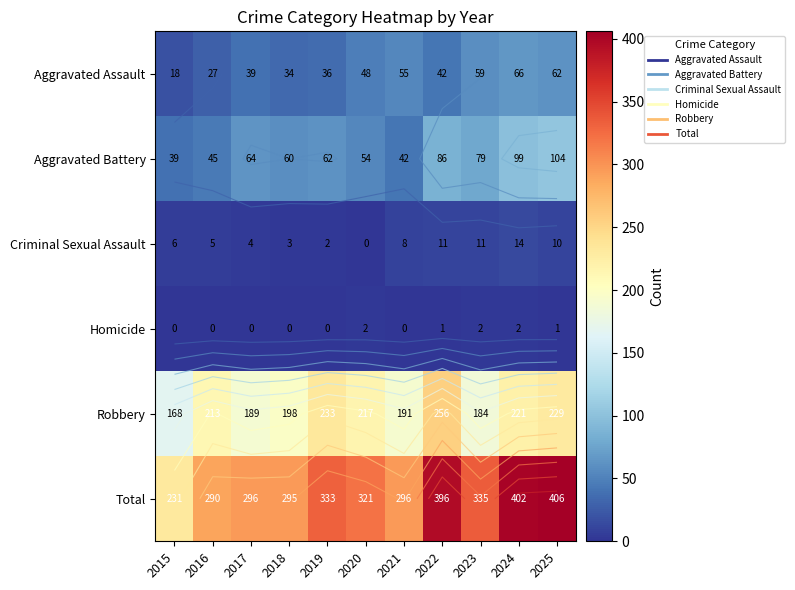

How many distinct data groups are displayed?

6